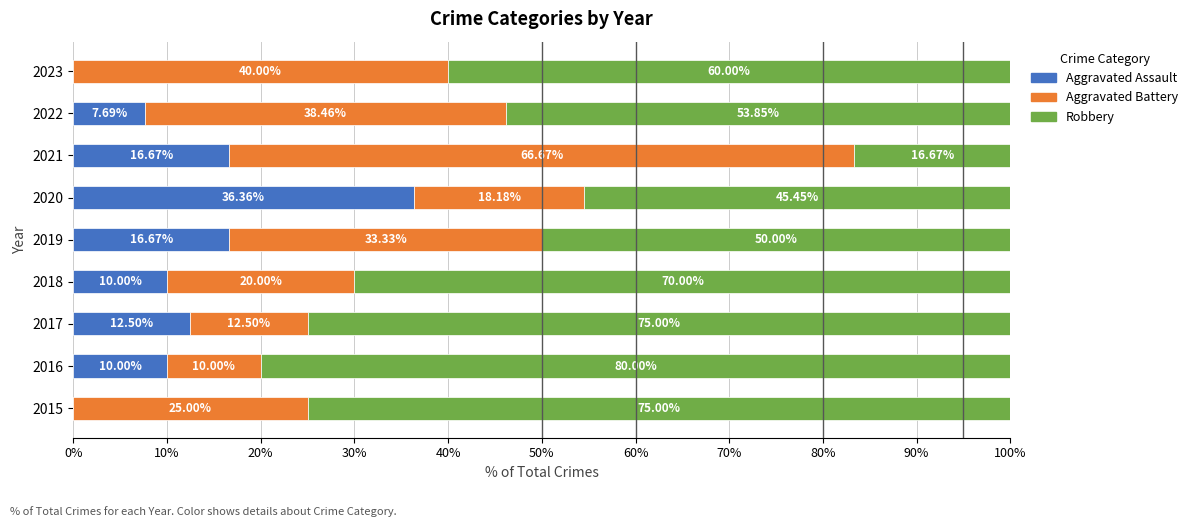

What is the total value across all series at 2021?

100.0